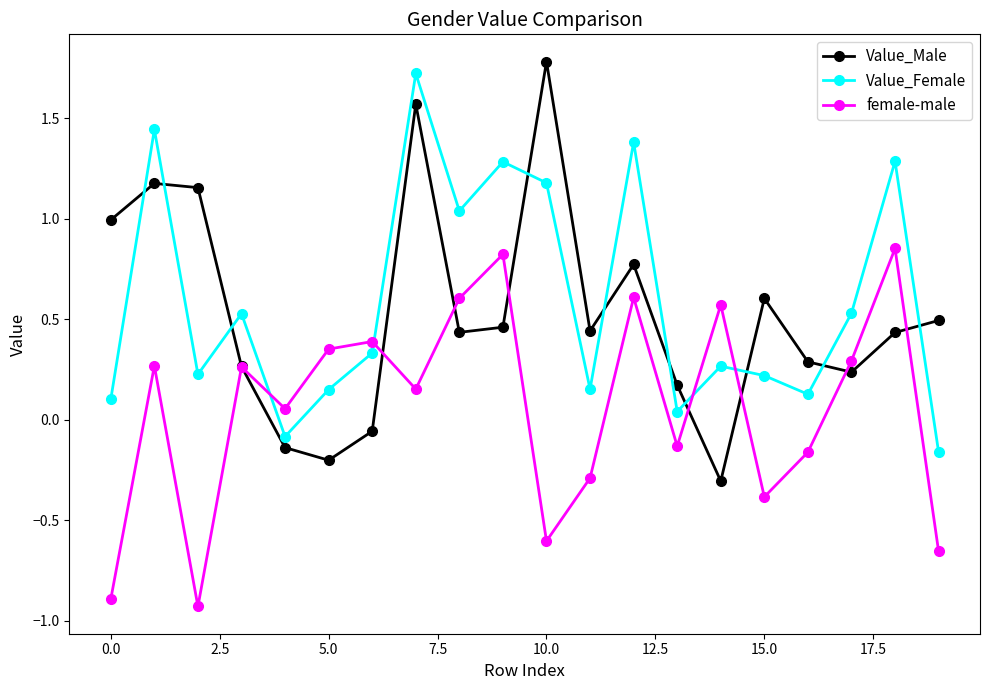

True or false: female-male and Value_Male intersect in this chart.

True